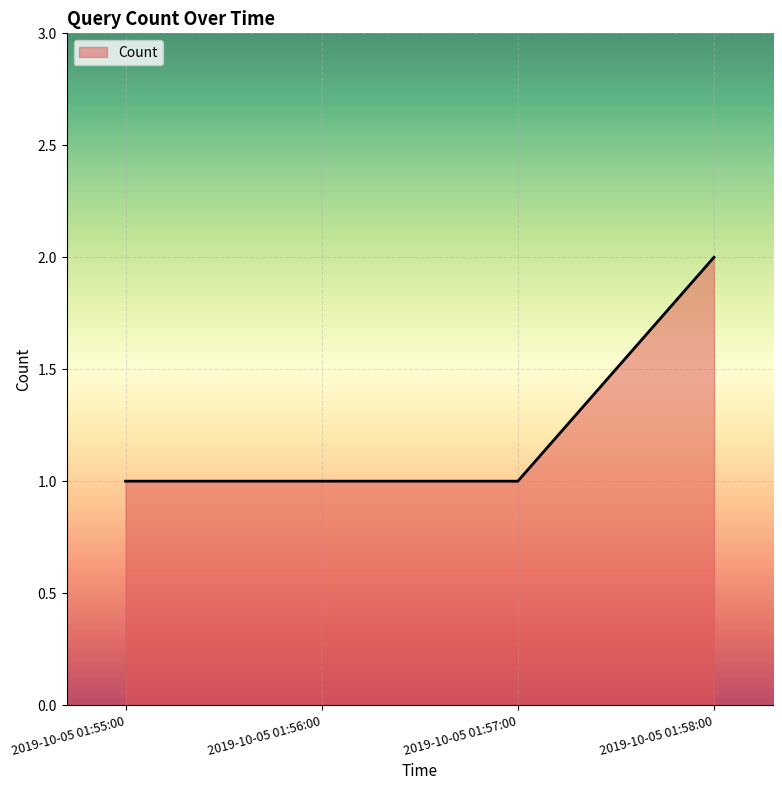

Is it true that the value at 2019-10-05 01:57:00 is 0?

False